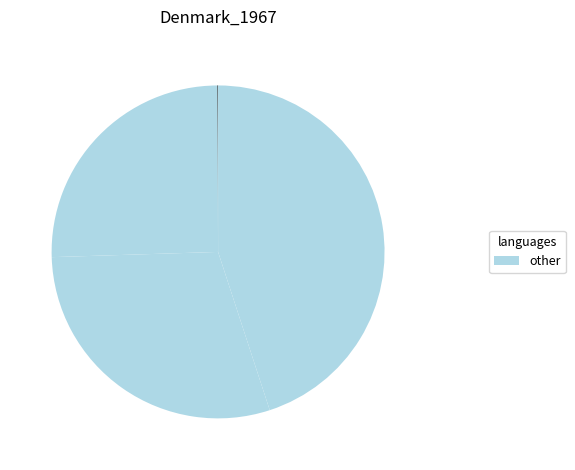

To the nearest percent, what is the difference between the largest and smallest slice percentages?

20%